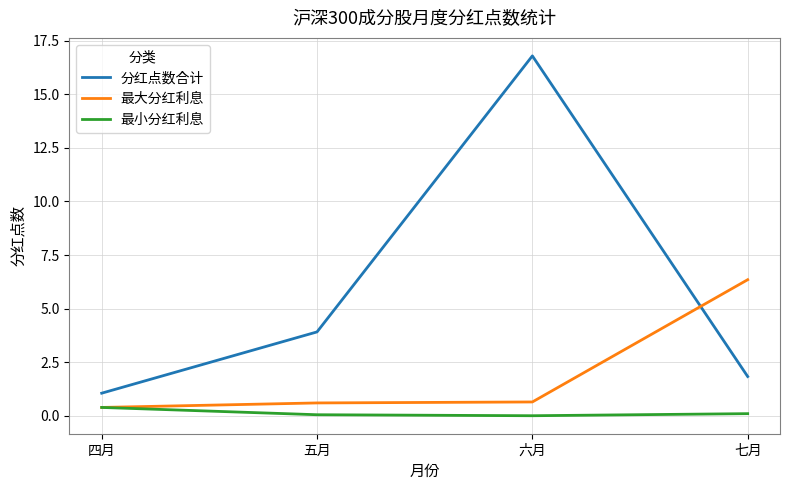

Which series has the largest total across all categories?

分红点数合计